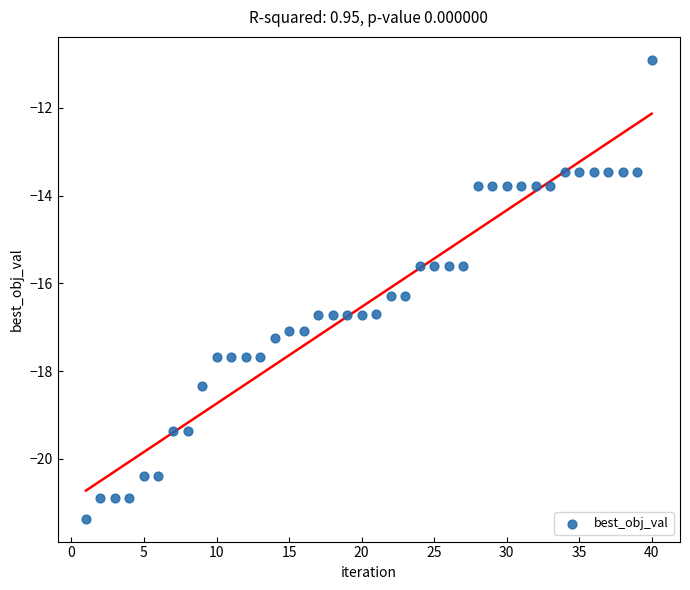

What is the range of Y values (max minus min)?

10.5